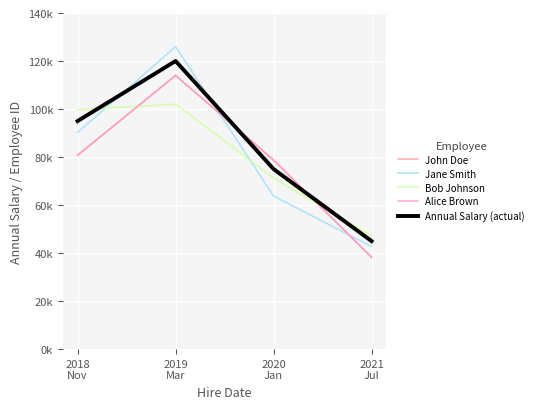

What is the smallest value displayed?

38250